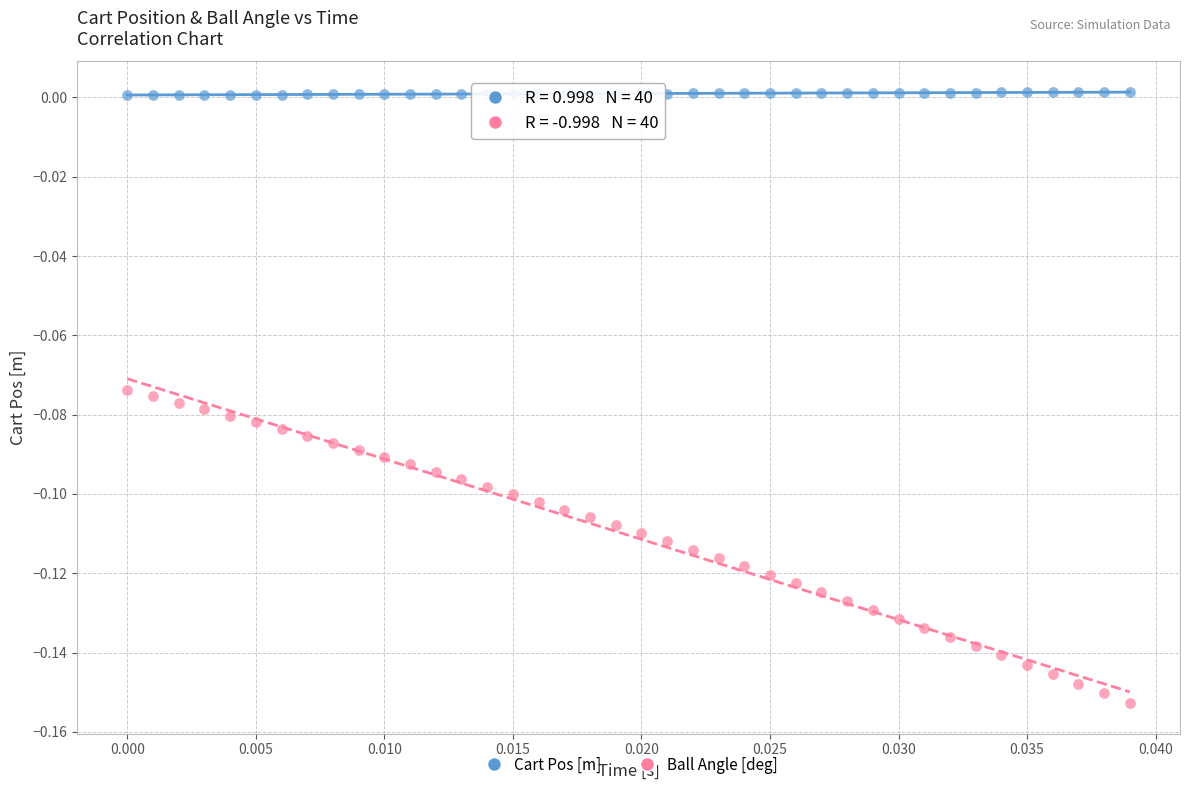

Which series has the widest spread of Y values?

Ball Angle [deg]